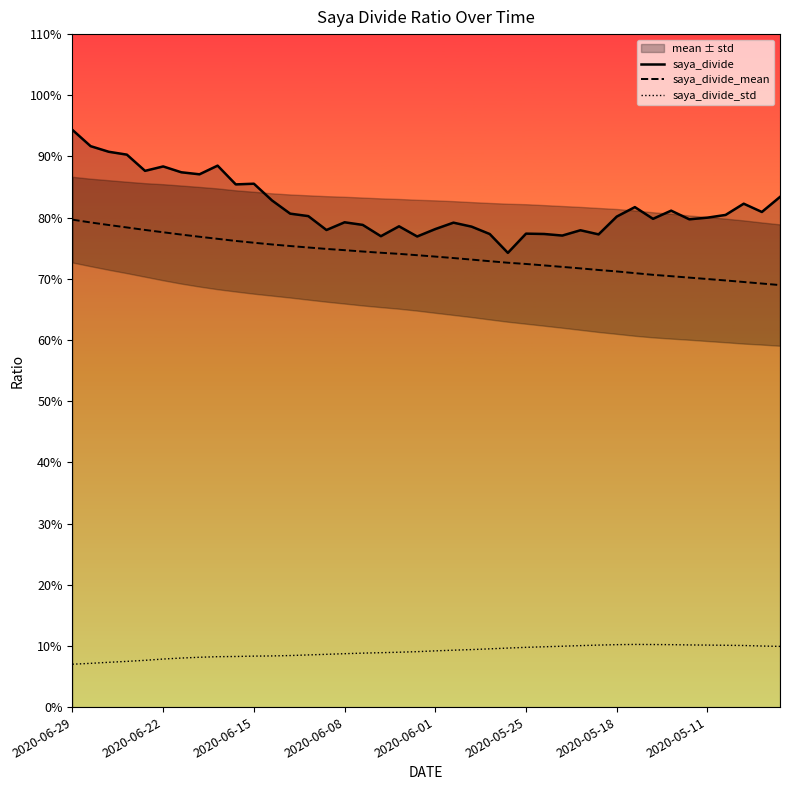

What is the sum of all saya_divide values?

32.7